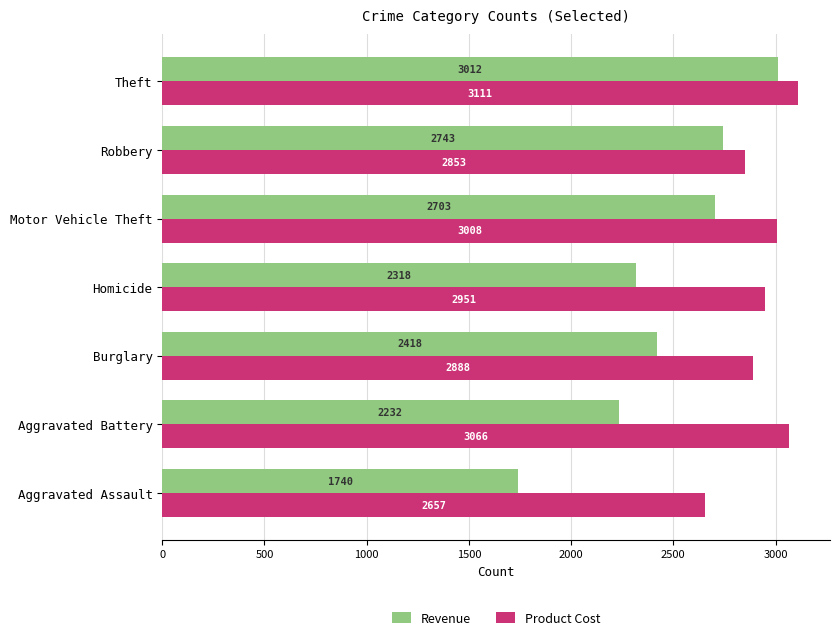

Is the value of Product Cost at Aggravated Assault greater than the value of Revenue at Burglary?

Yes